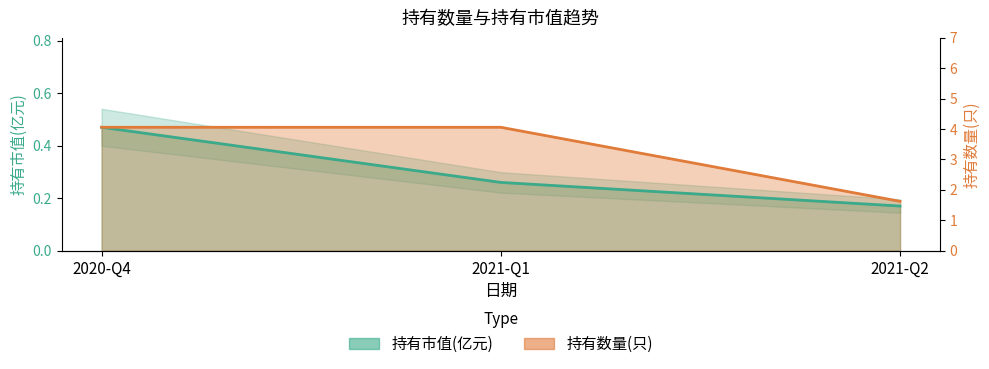

Where is 持有市值(亿元) nearest to the value 0?

2021-Q2